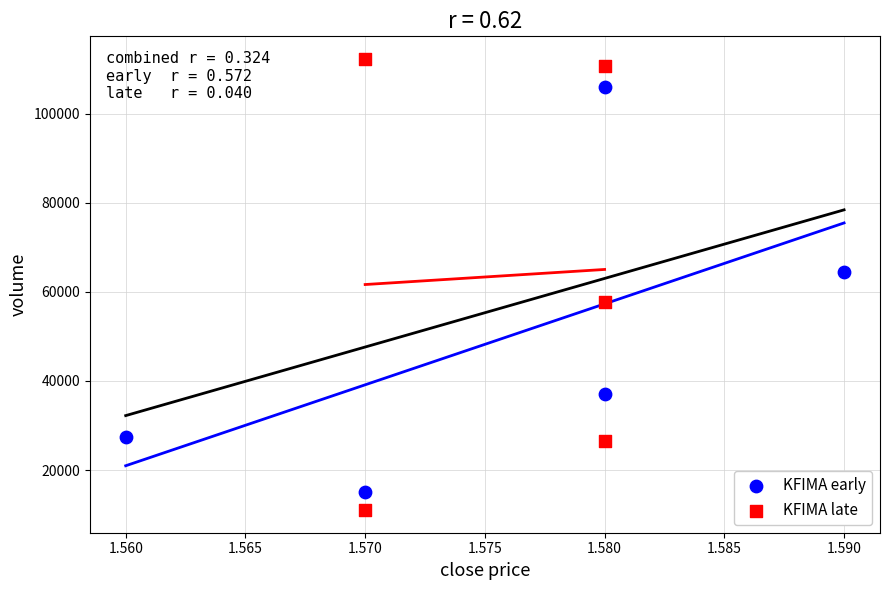

Which series reaches the maximum Y coordinate?

KFIMA late